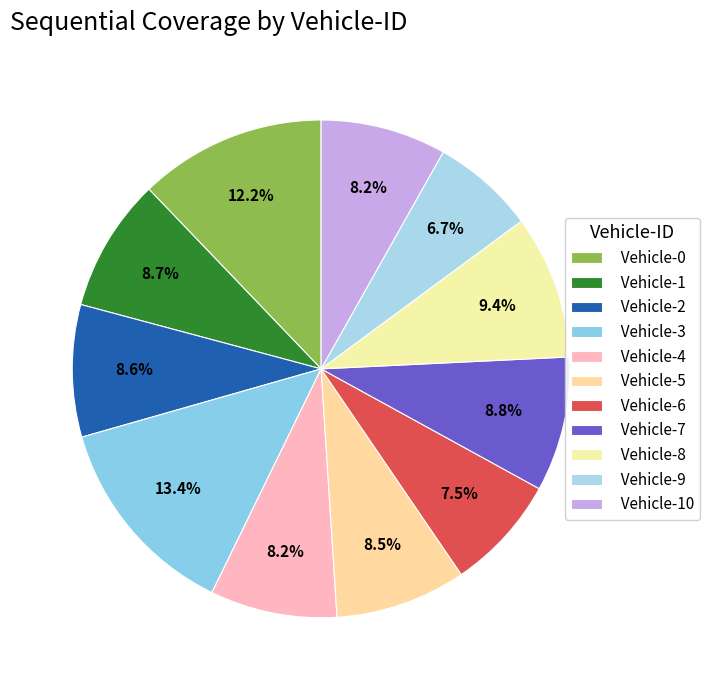

Does any single category account for the majority?

No